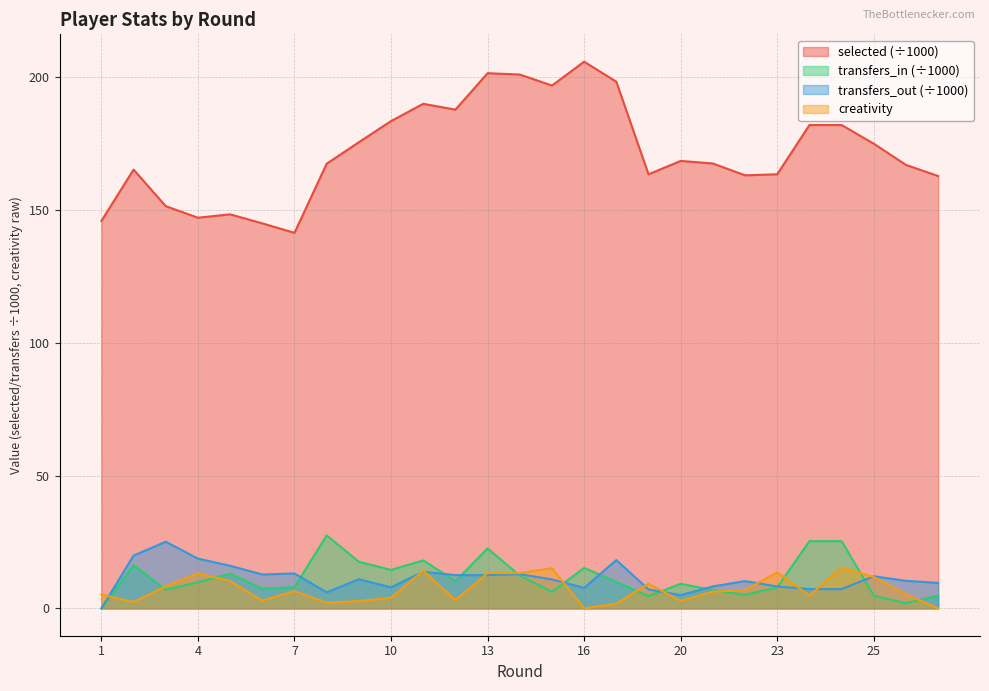

Is the value of creativity at 12 greater than the value of transfers_out at 4?

No